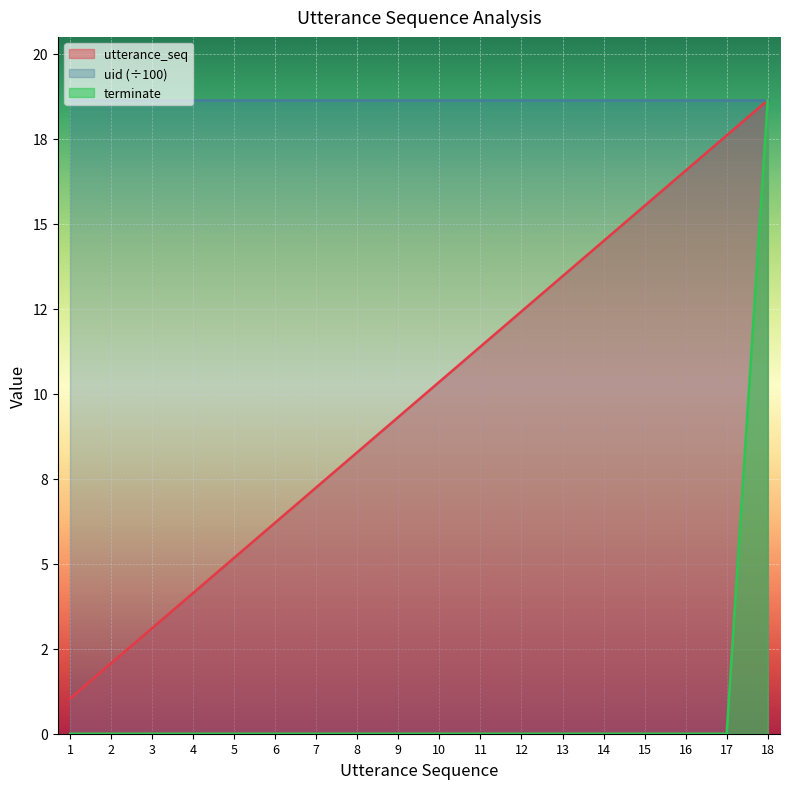

What are all the series names shown in the legend?

utterance_seq, uid (÷100), terminate